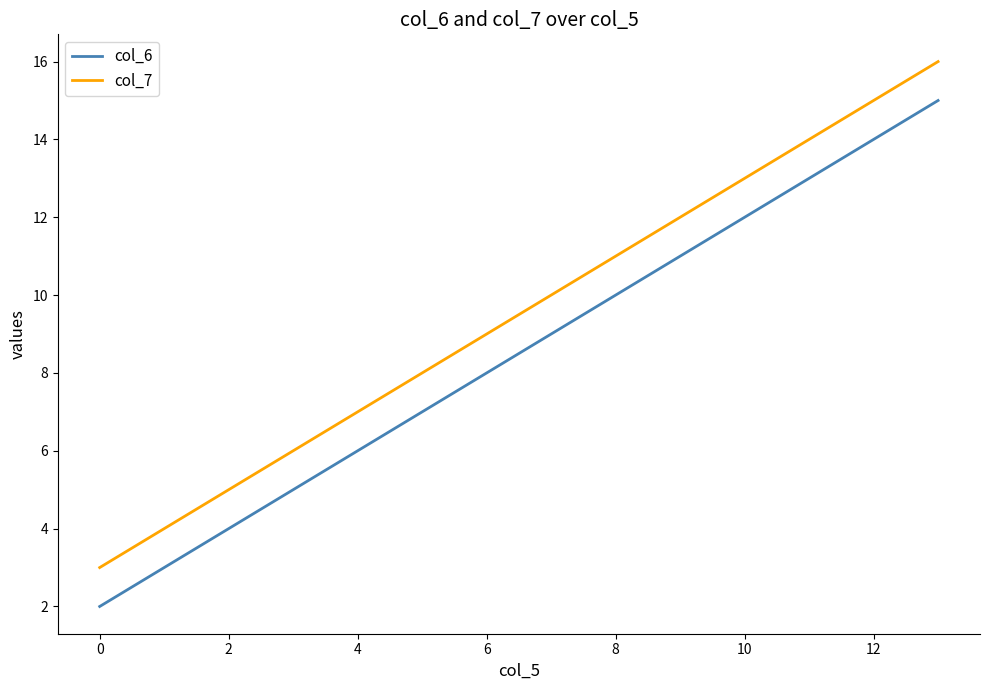

List the series in order of their overall mean, lowest first.

col_6, col_7